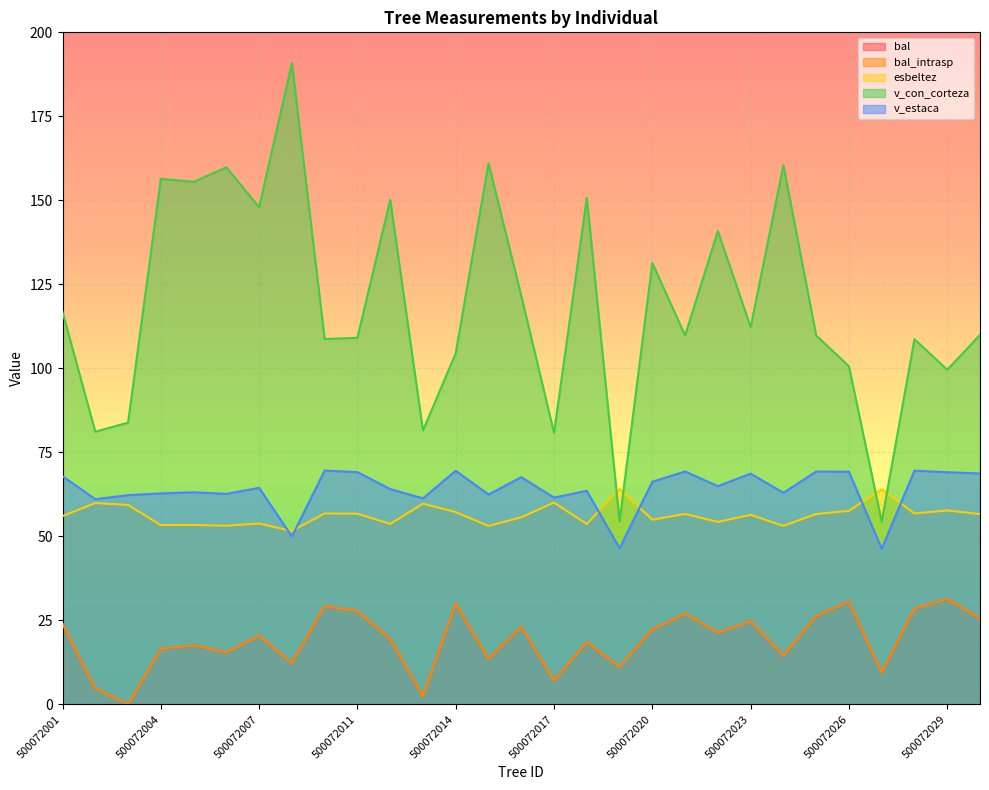

Does the chart display data point markers on the line(s)?

No